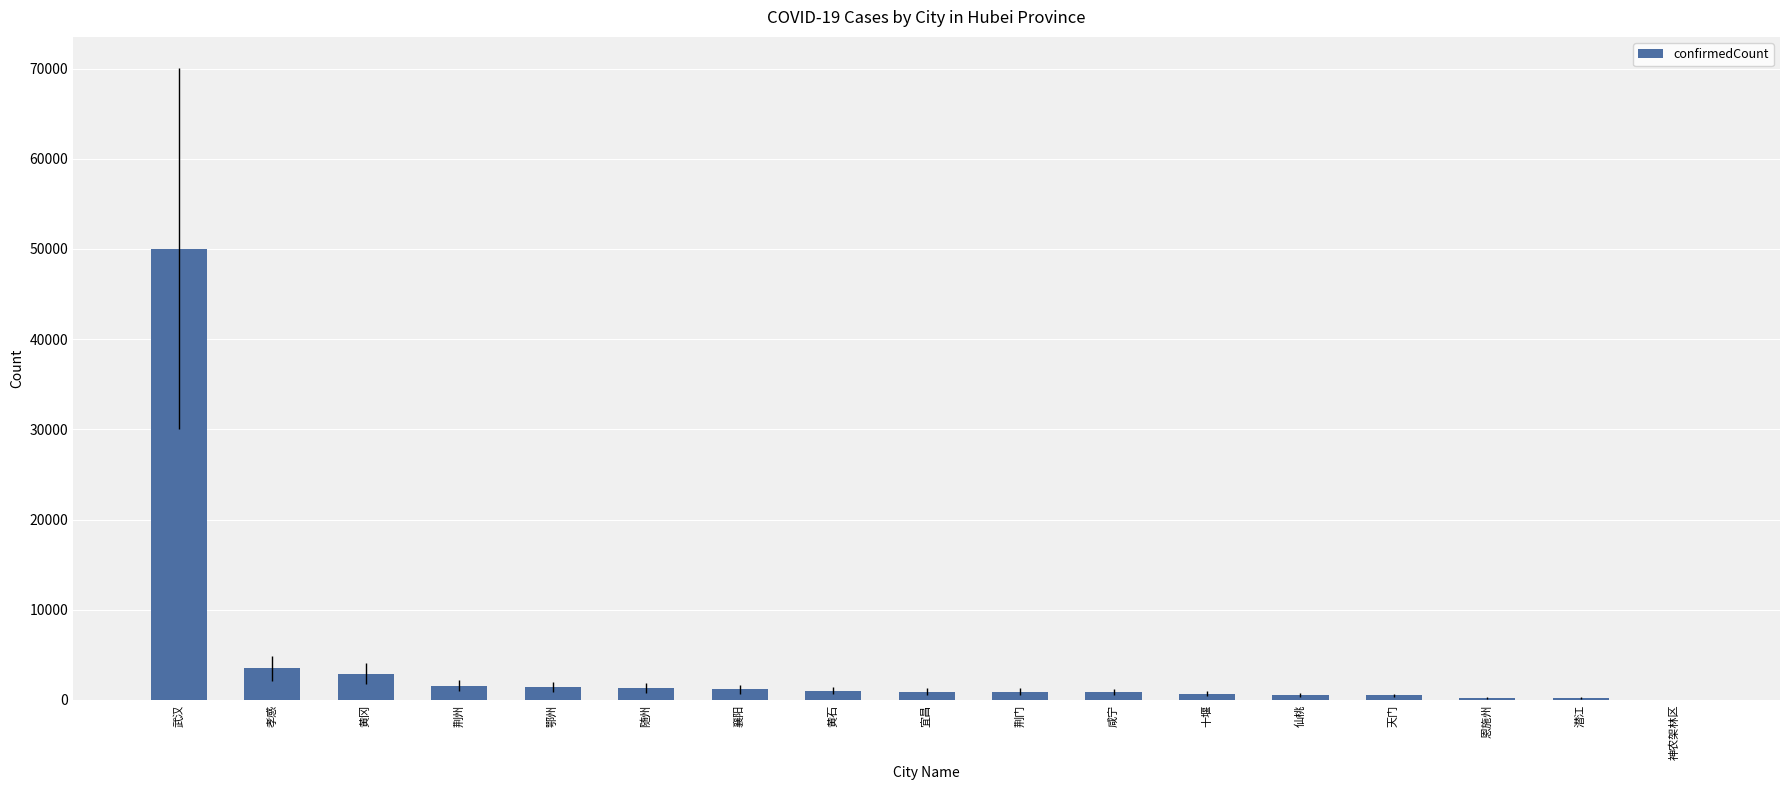

What is the ratio of the value at 随州 to the value at 荆州?

0.8